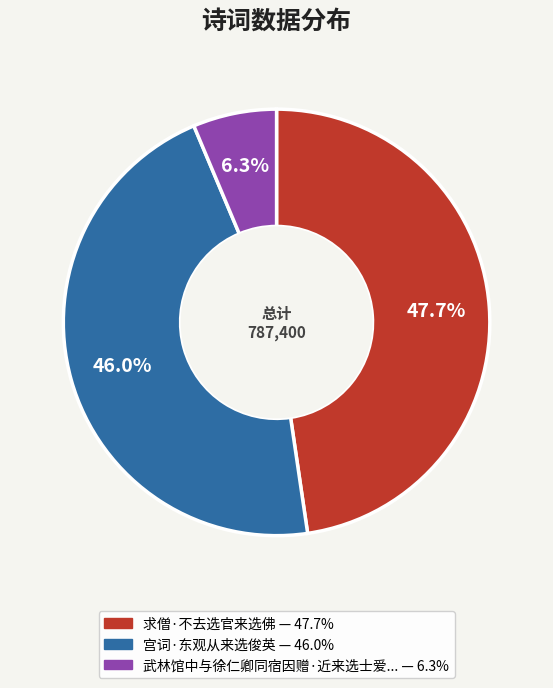

How many slices are in this pie chart?

3